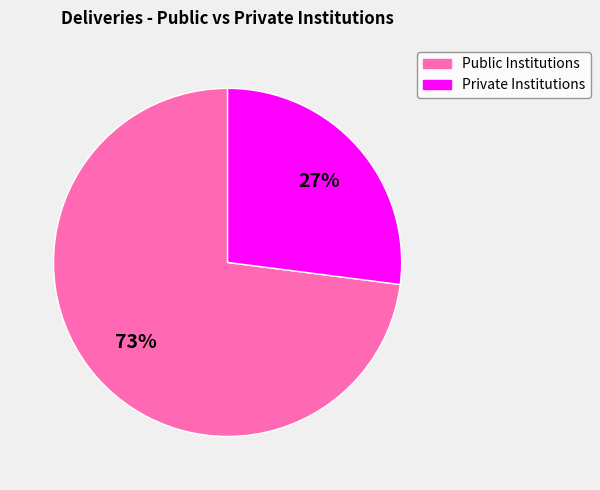

Is there a majority slice in this chart?

Yes